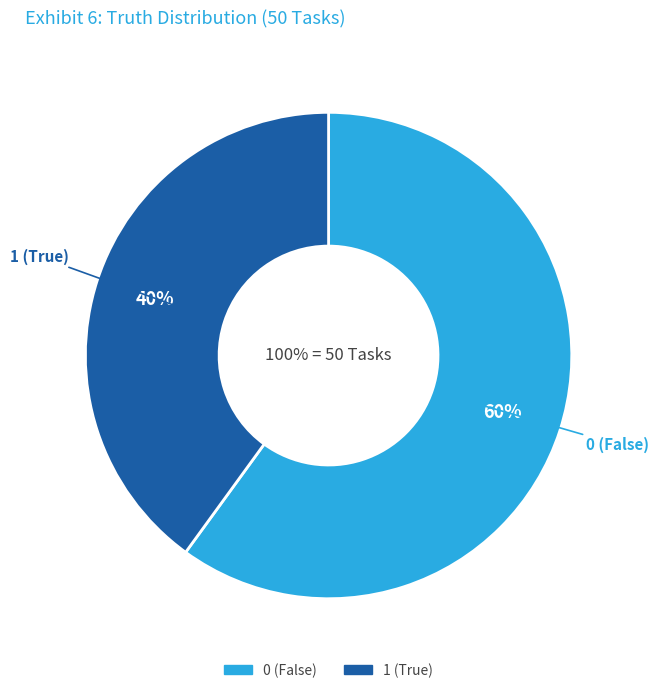

The 1 slice represents 30% of the pie. True or false?

False